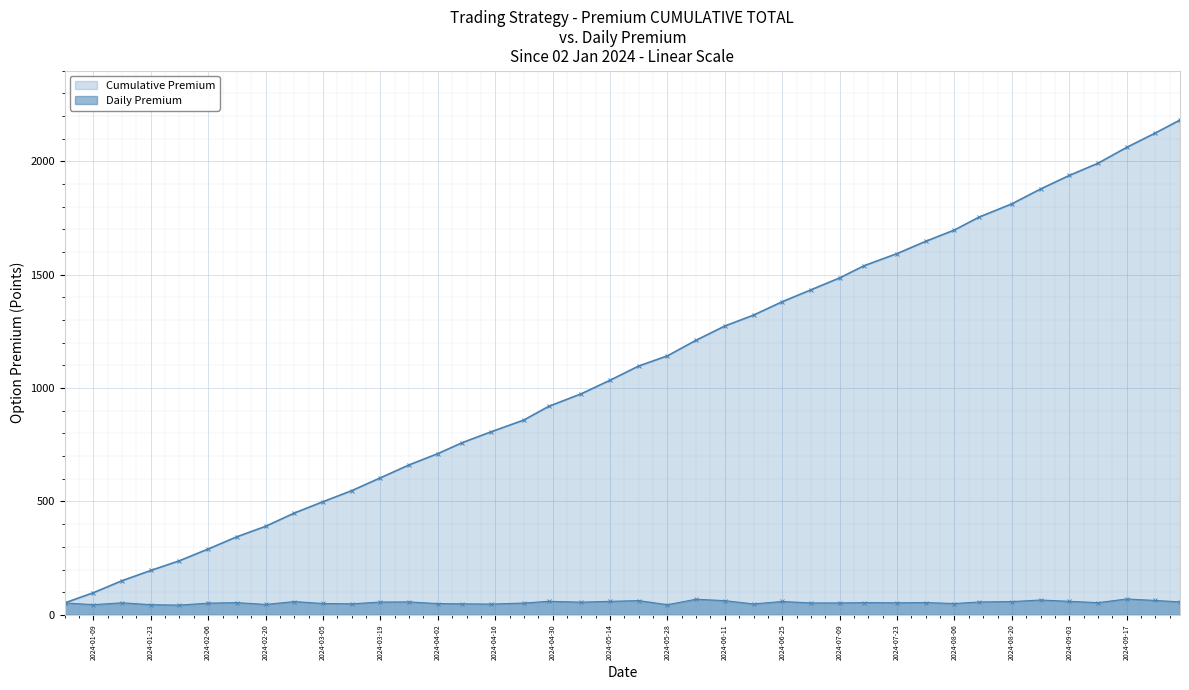

True or false: Cumulative Premium has a value of 1034.8 at 2024-05-14.

True